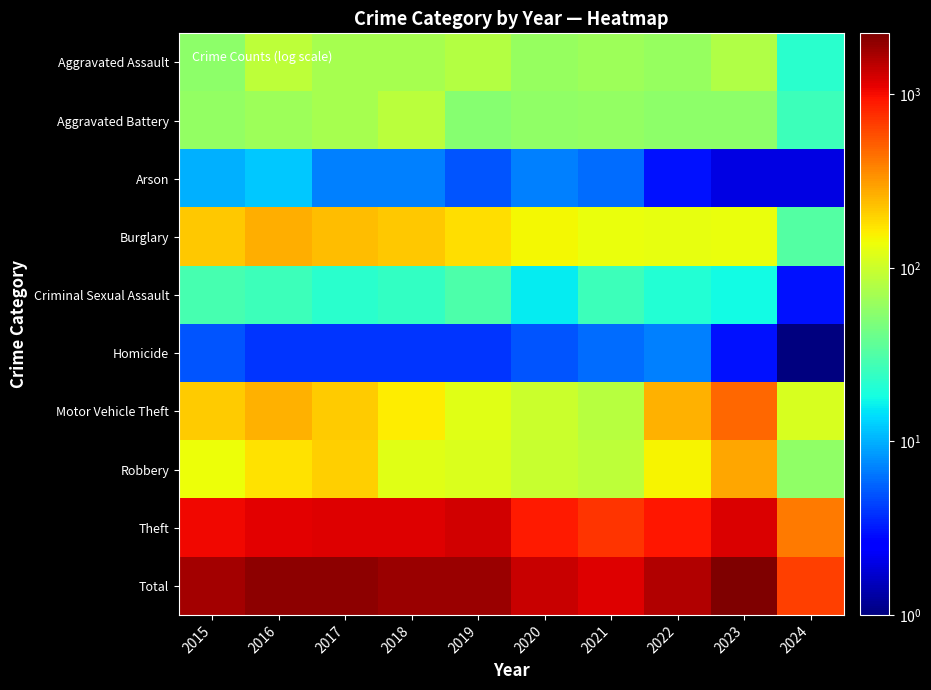

What is the maximum value shown in the chart?

2251